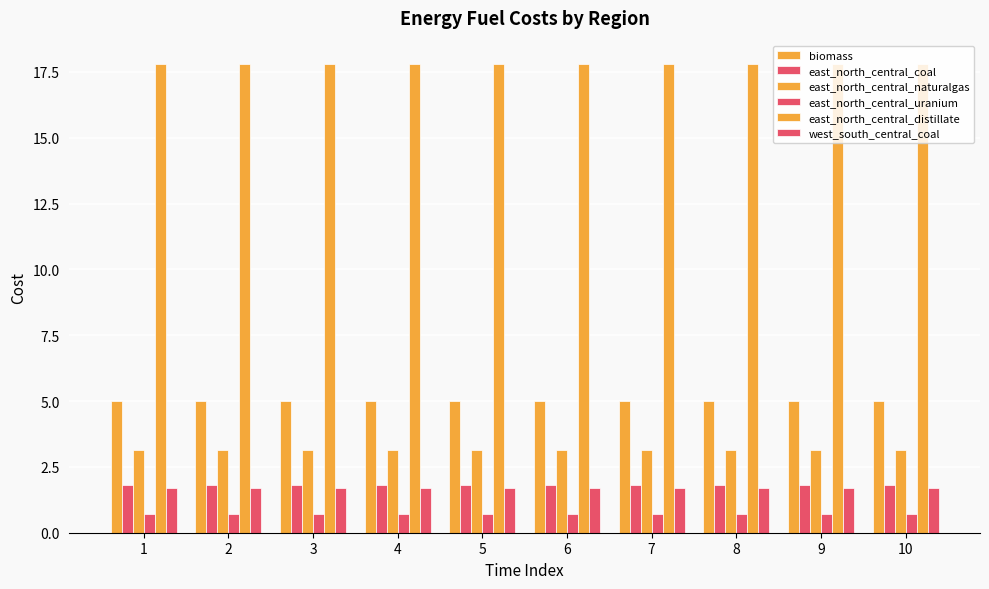

Reading left to right, transcribe all the data shown in this chart.

biomass: 1=5.0	2=5.0	3=5.0	4=5.0	5=5.0	6=5.0	7=5.0	8=5.0	9=5.0	10=5.0
east_north_central_coal: 1=1.8	2=1.8	3=1.8	4=1.8	5=1.8	6=1.8	7=1.8	8=1.8	9=1.8	10=1.8
east_north_central_naturalgas: 1=3.1	2=3.1	3=3.1	4=3.1	5=3.1	6=3.1	7=3.1	8=3.1	9=3.1	10=3.1
east_north_central_uranium: 1=0.7	2=0.7	3=0.7	4=0.7	5=0.7	6=0.7	7=0.7	8=0.7	9=0.7	10=0.7
east_north_central_distillate: 1=17.8	2=17.8	3=17.8	4=17.8	5=17.8	6=17.8	7=17.8	8=17.8	9=17.8	10=17.8
west_south_central_coal: 1=1.7	2=1.7	3=1.7	4=1.7	5=1.7	6=1.7	7=1.7	8=1.7	9=1.7	10=1.7